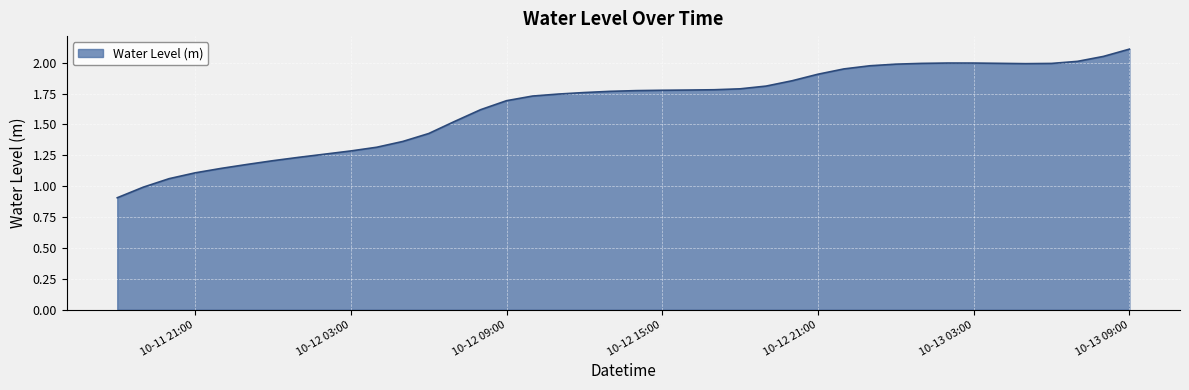

What is the minimum value shown in the chart?

0.9